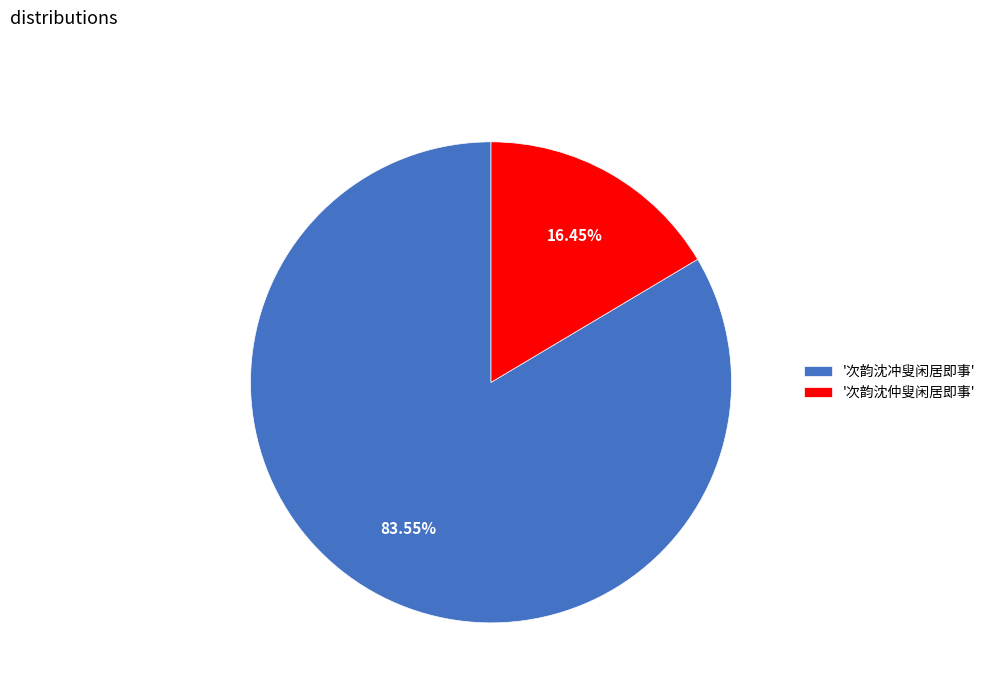

Is there a majority slice in this chart?

Yes